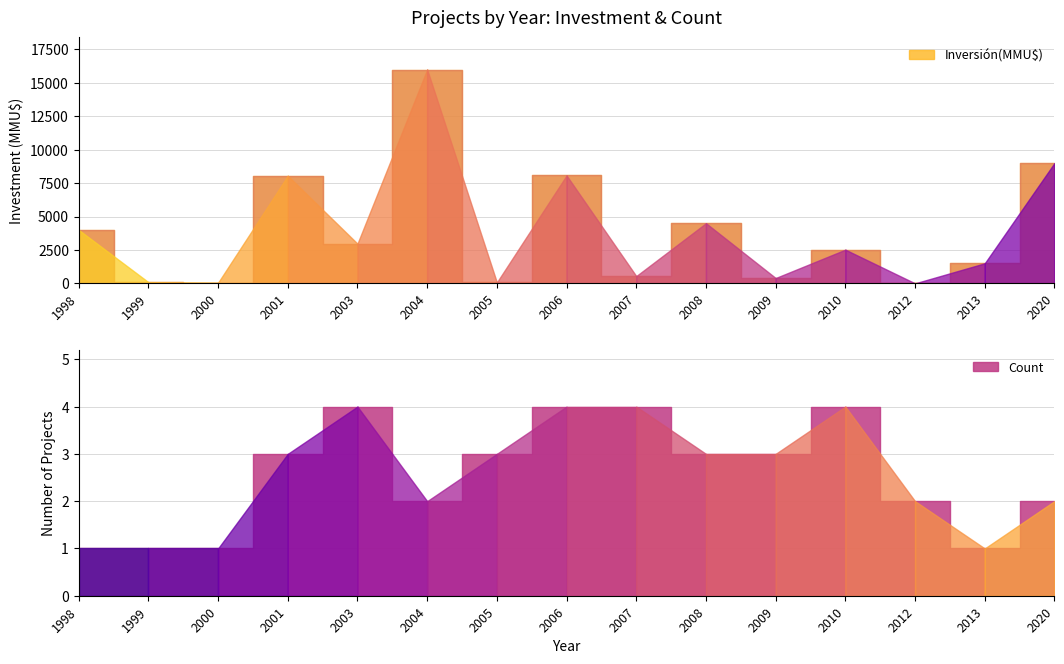

At which label does Inversión(MMU$) first exceed 2520?

1998